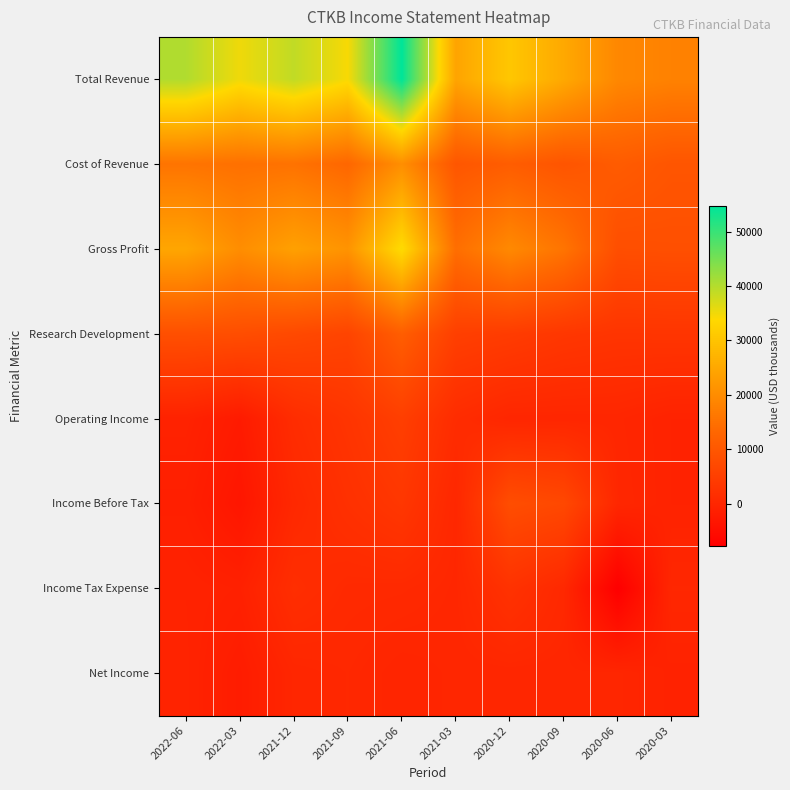

Which label corresponds to the largest value in the chart?

2021-06